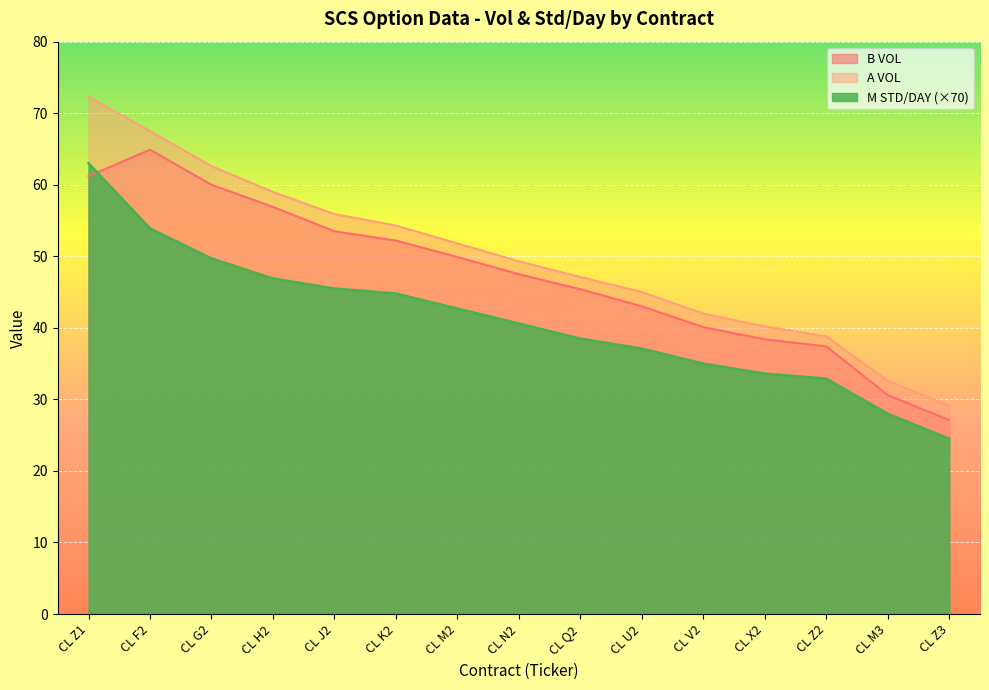

Between CL Q2 and CL N2, which is larger?

CL N2